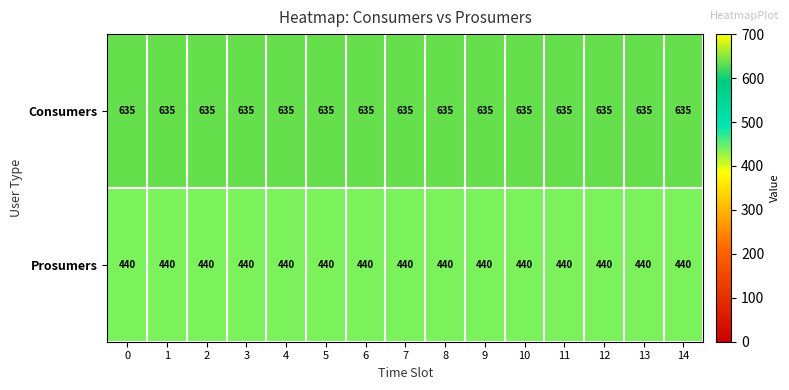

What is the total value across all series at 14?

1075